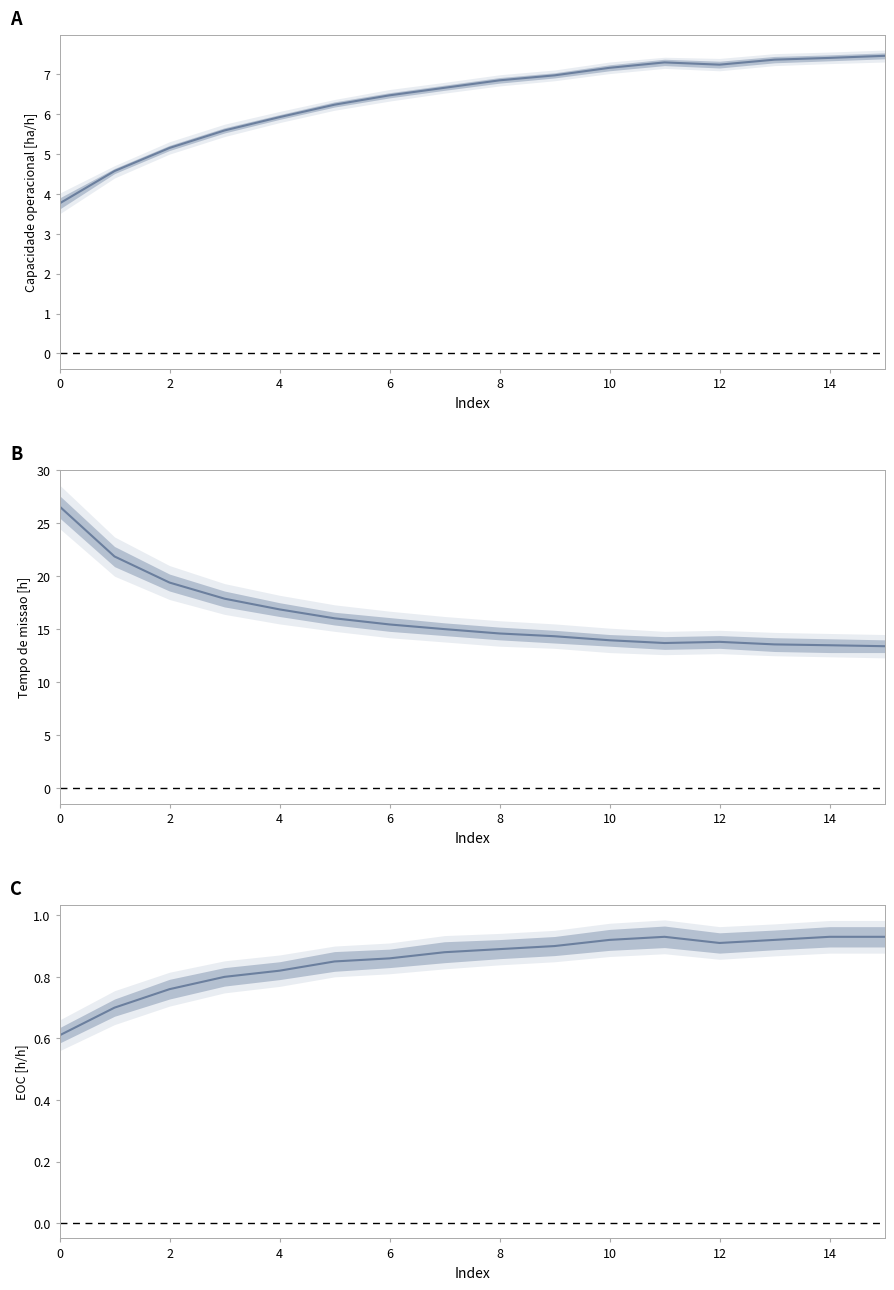

How many interior local peaks does the Capacidade operacional [ha/h] series have?

1